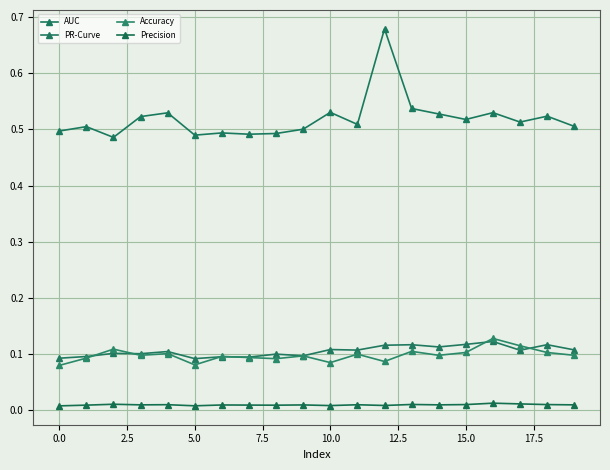

How many series are shown in this chart?

4